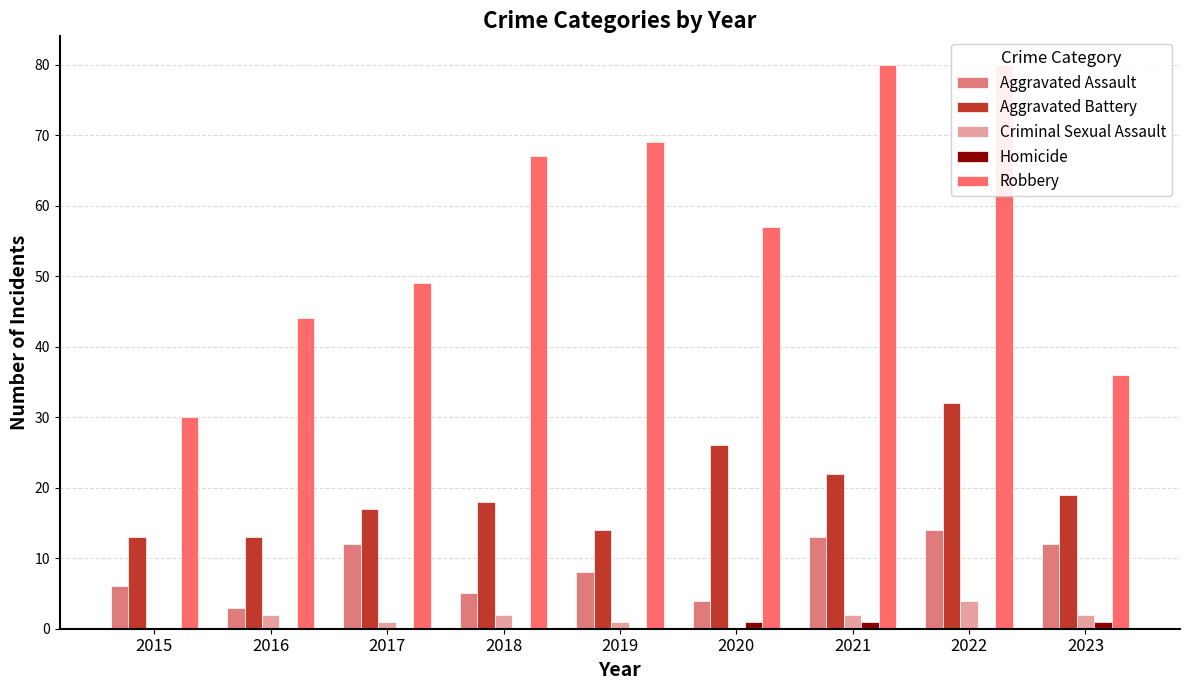

Is the value of Aggravated Assault at 2022 greater than the value of Criminal Sexual Assault at 2020?

Yes